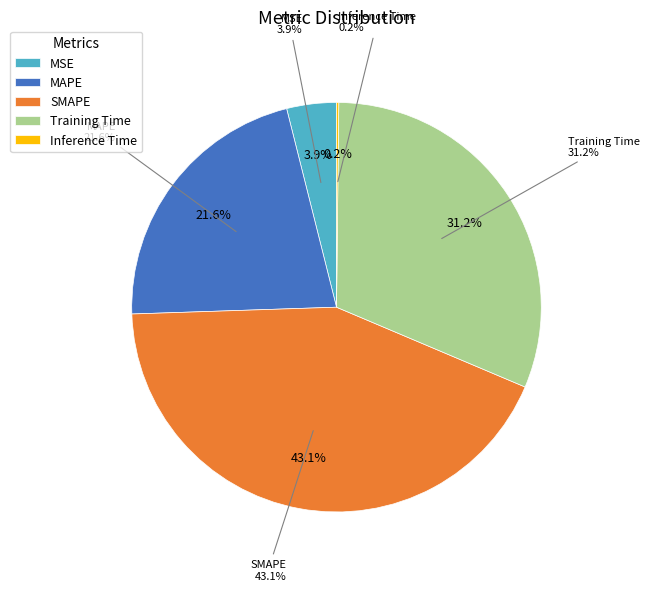

To the nearest percent, what percentage of the pie is Training Time?

31%